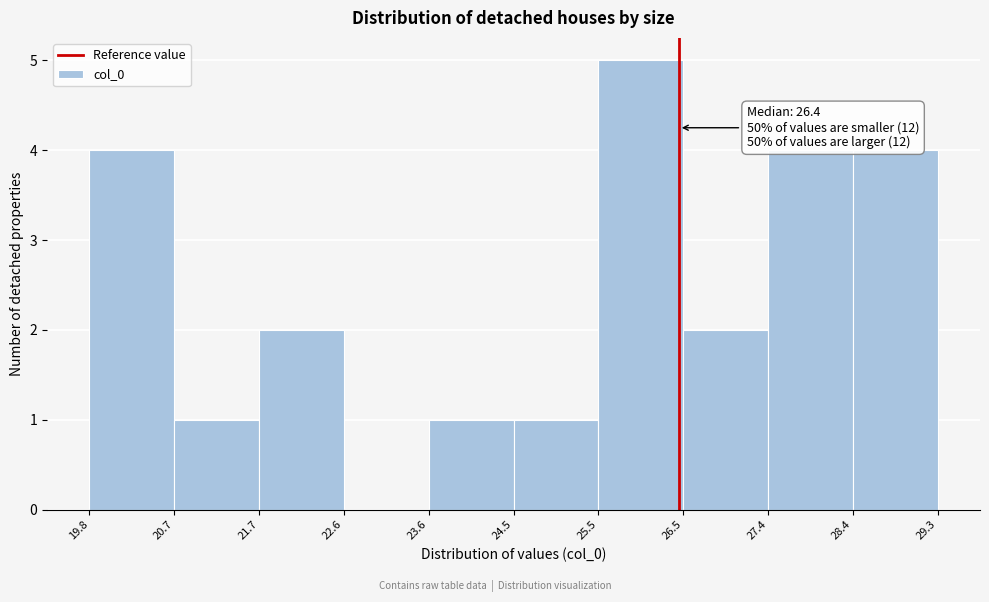

Which range on the x-axis has the tallest bar?

25.5 to 26.5